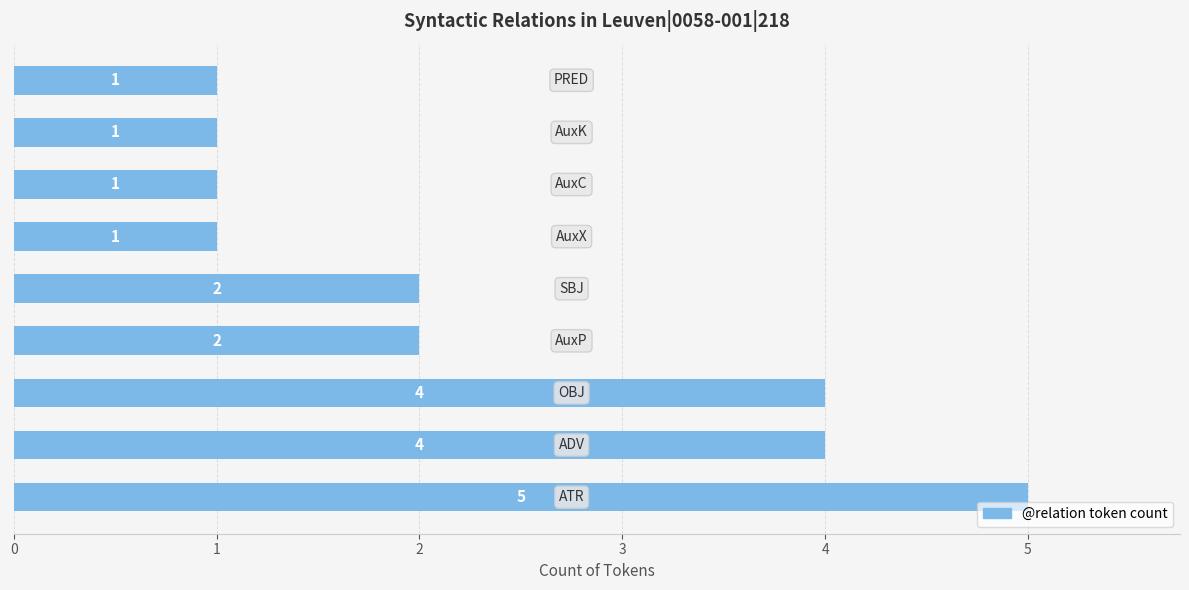

What is the difference between the maximum and minimum values?

4